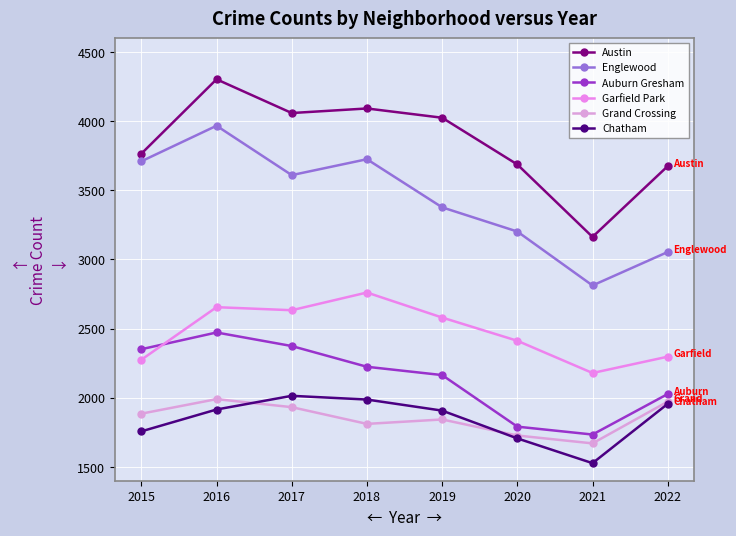

What are all the series names shown in the legend?

Austin, Englewood, Auburn Gresham, Garfield Park, Grand Crossing, Chatham